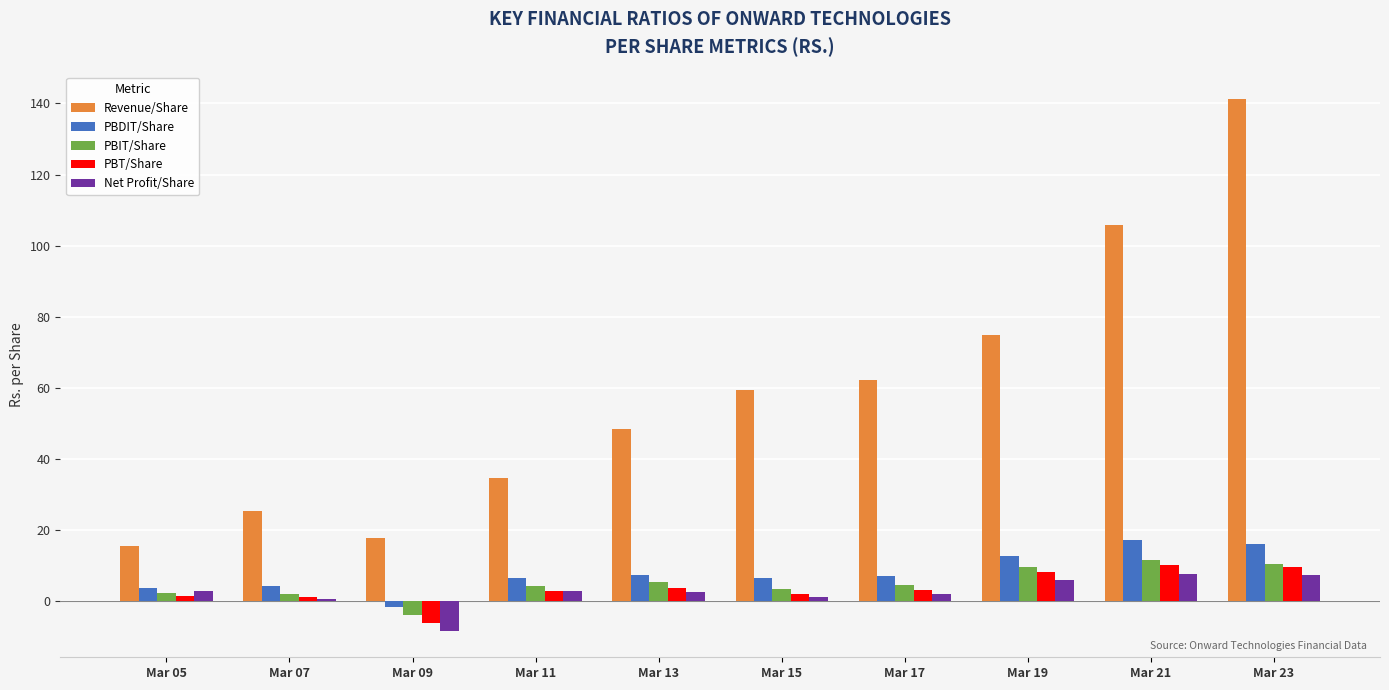

What are all the series names shown in the legend?

Revenue/Share, PBDIT/Share, PBIT/Share, PBT/Share, Net Profit/Share